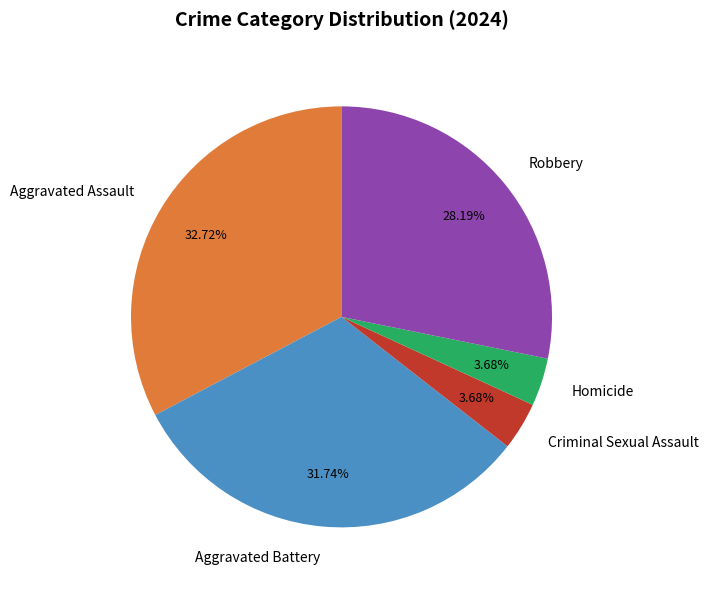

To the nearest percent, what portion does Criminal Sexual Assault represent?

4%